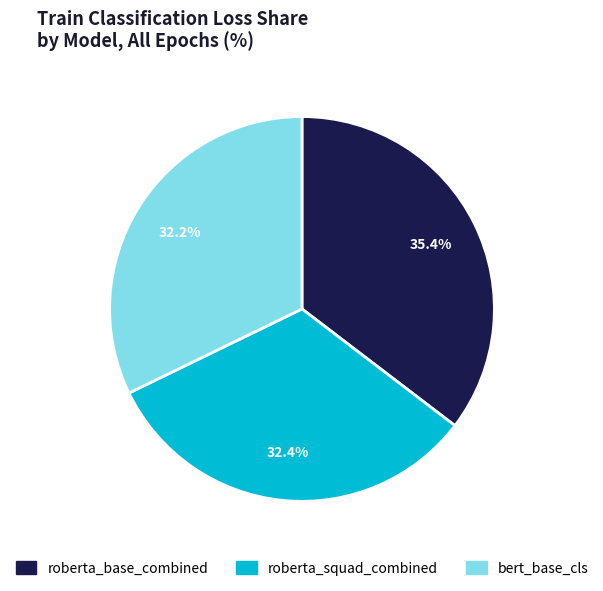

To the nearest percent, what is the average slice percentage?

33%